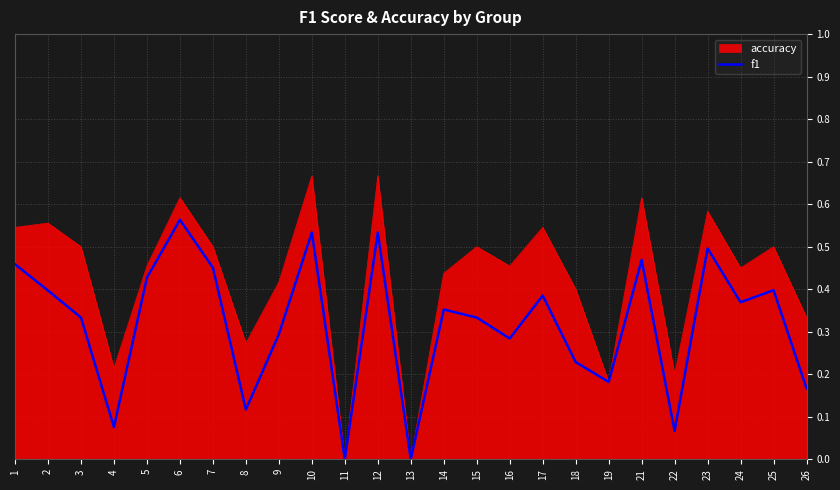

Which series has the widest spread of values?

accuracy